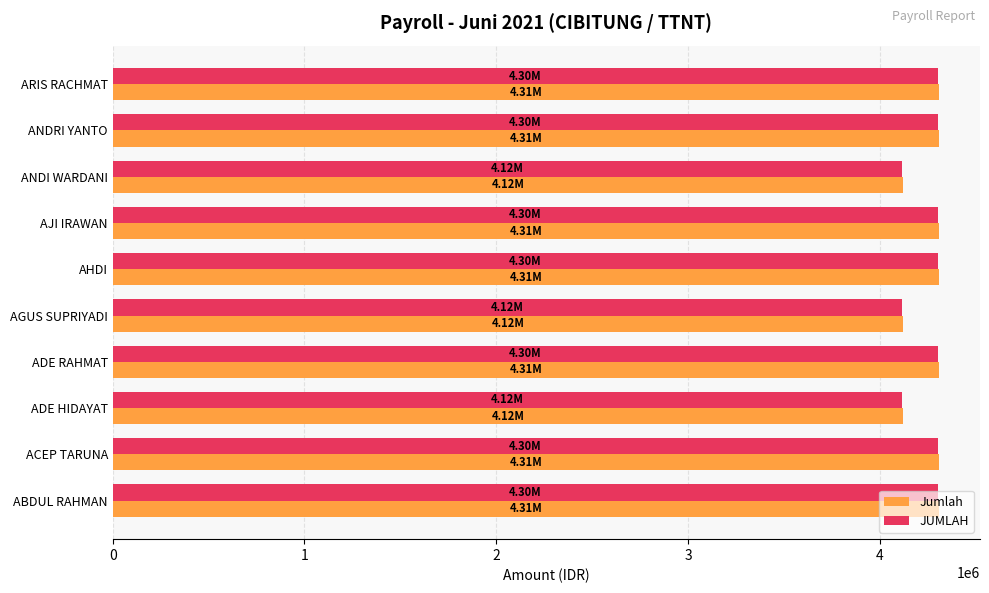

What is the sum of all Jumlah values?

42511142.2